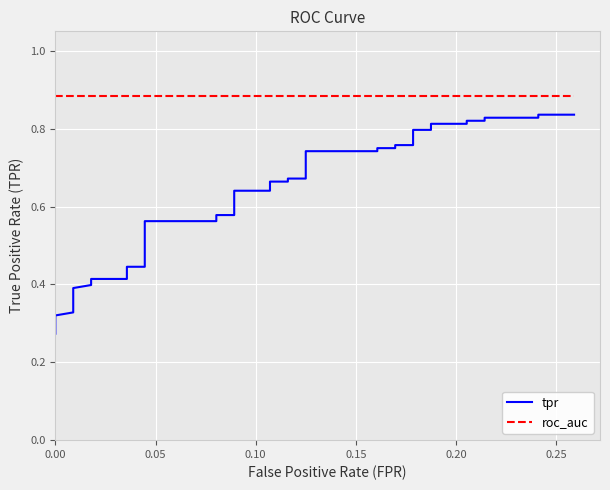

What is the maximum value for roc_auc?

0.9